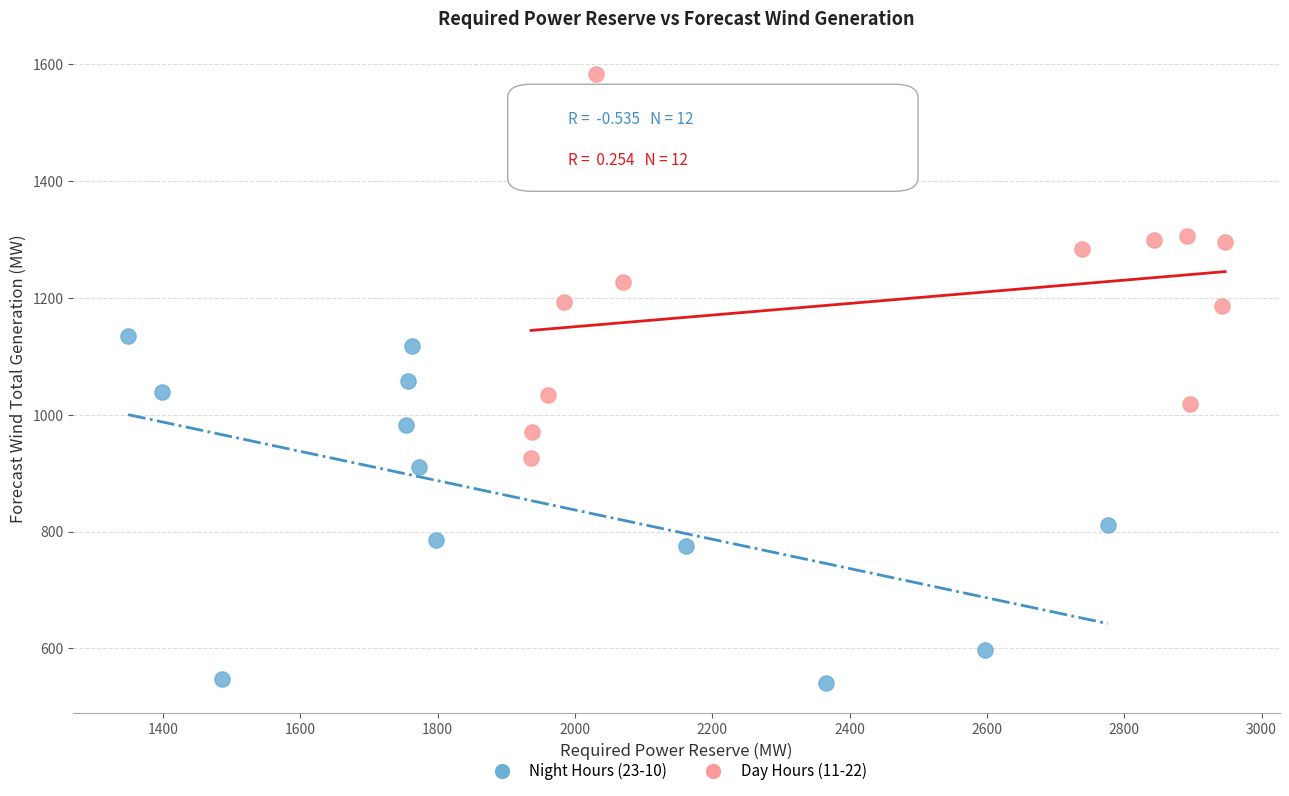

Which series reaches the minimum Y coordinate?

Night Hours (23-10)